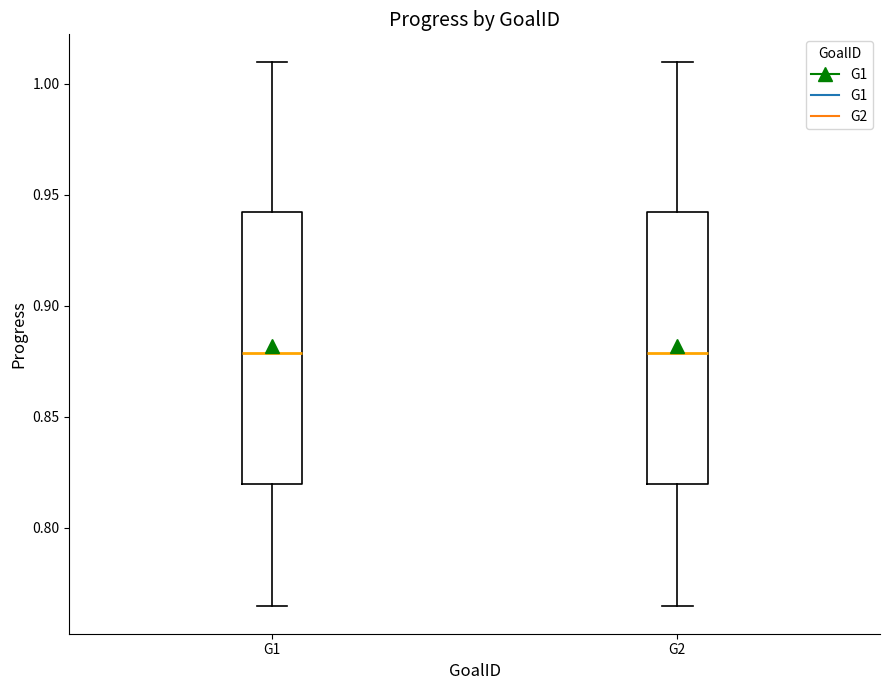

Reading left to right, read every box against the y-axis: the position of its median line, the range the box covers, and the ends of its whiskers. The values are not printed on the chart, so give them approximately, as read against the axis.

G1: median 0.880, box 0.820 to 0.940, whiskers 0.765 to 1.010
G2: median 0.880, box 0.820 to 0.940, whiskers 0.765 to 1.010